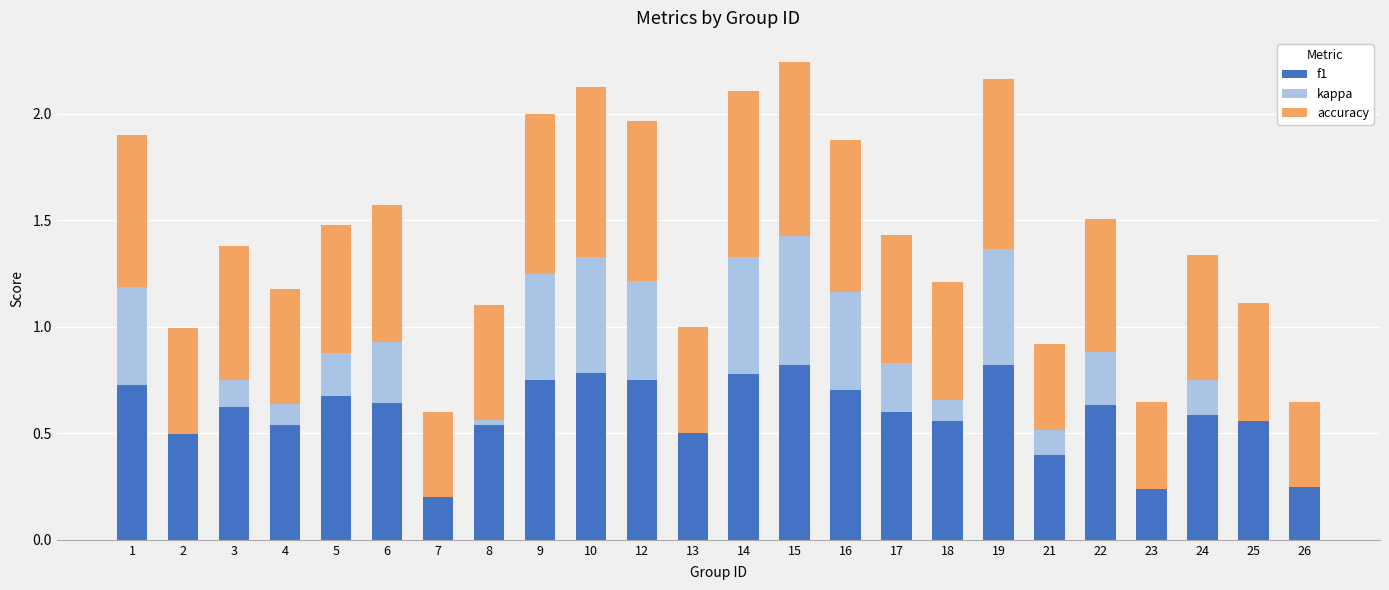

How many bars are there in total?

72